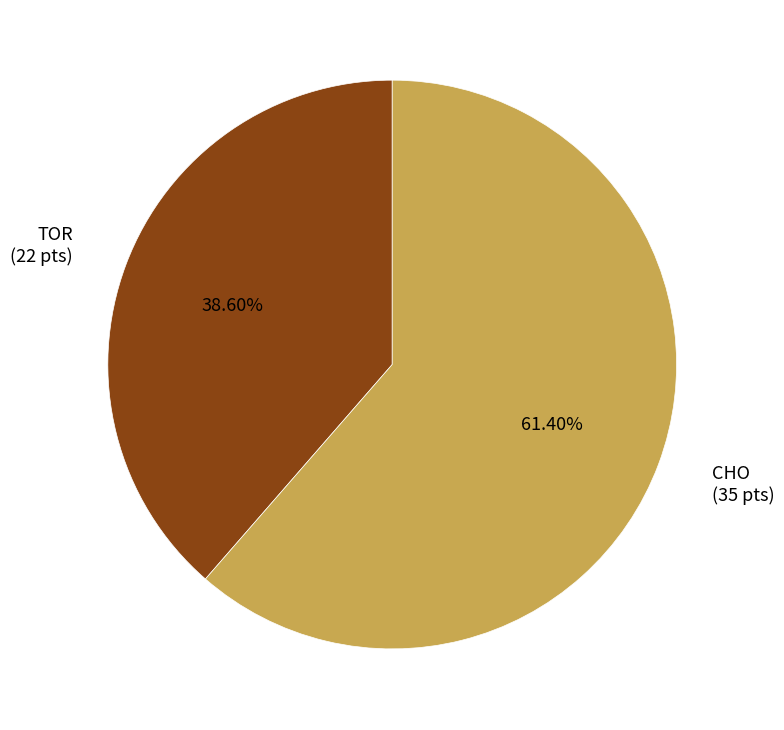

To the nearest percent, what is the difference between the TOR and CHO slice percentages?

23%